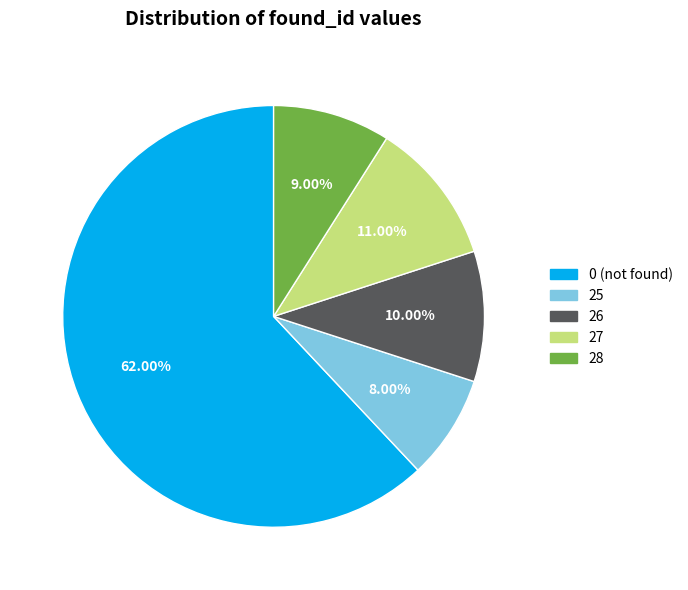

What portion of the pie excludes 26?

90.0%